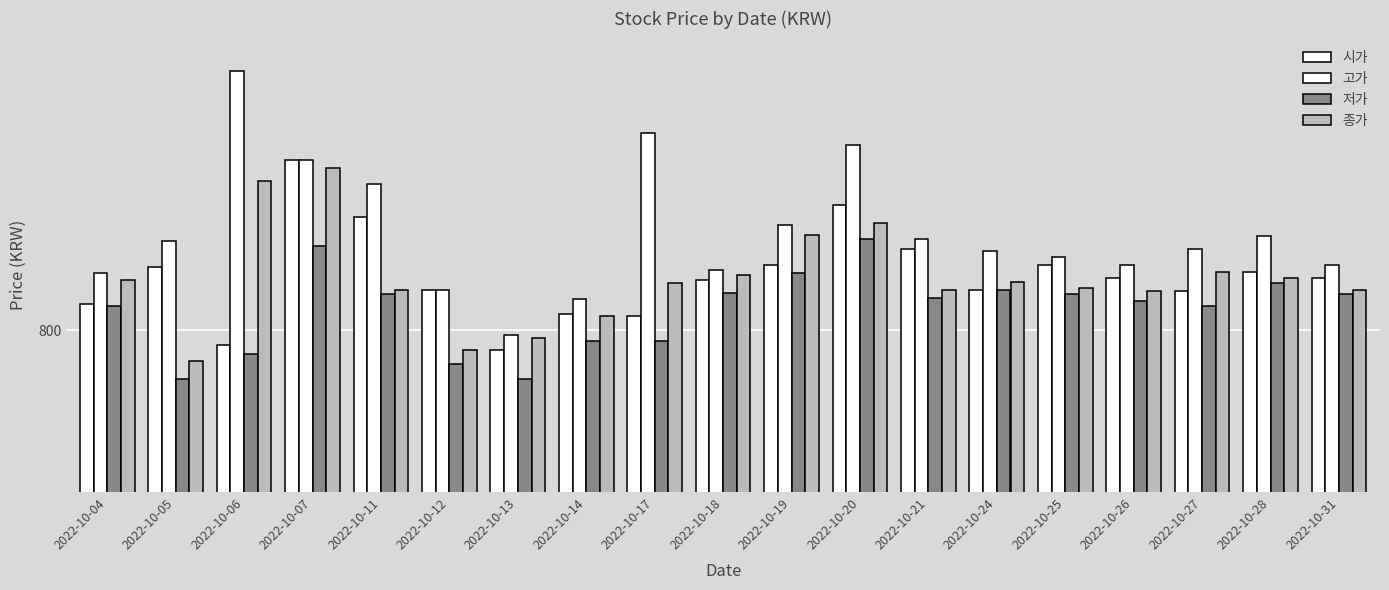

How many bars are there in each group?

4